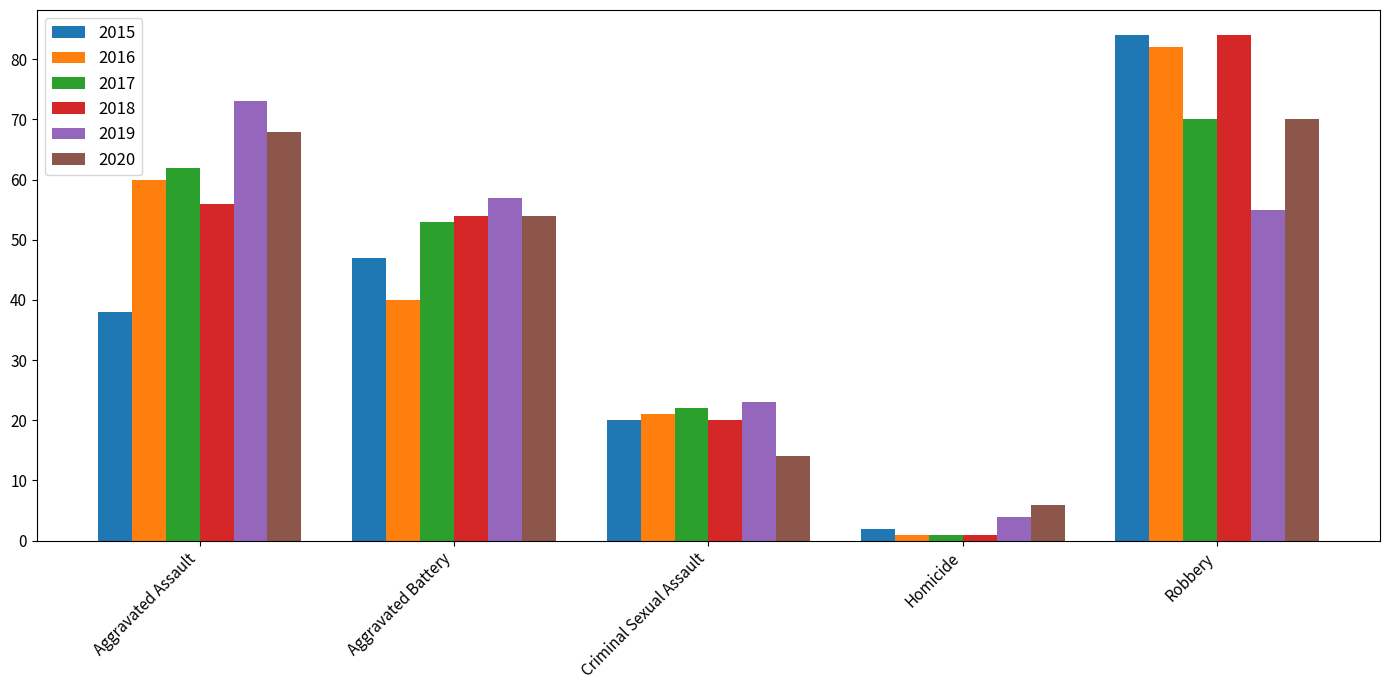

Reading right to left, transcribe all the data shown in this chart.

2015: 84	2	20	47	38
2016: 82	1	21	40	60
2017: 70	1	22	53	62
2018: 84	1	20	54	56
2019: 55	4	23	57	73
2020: 70	6	14	54	68